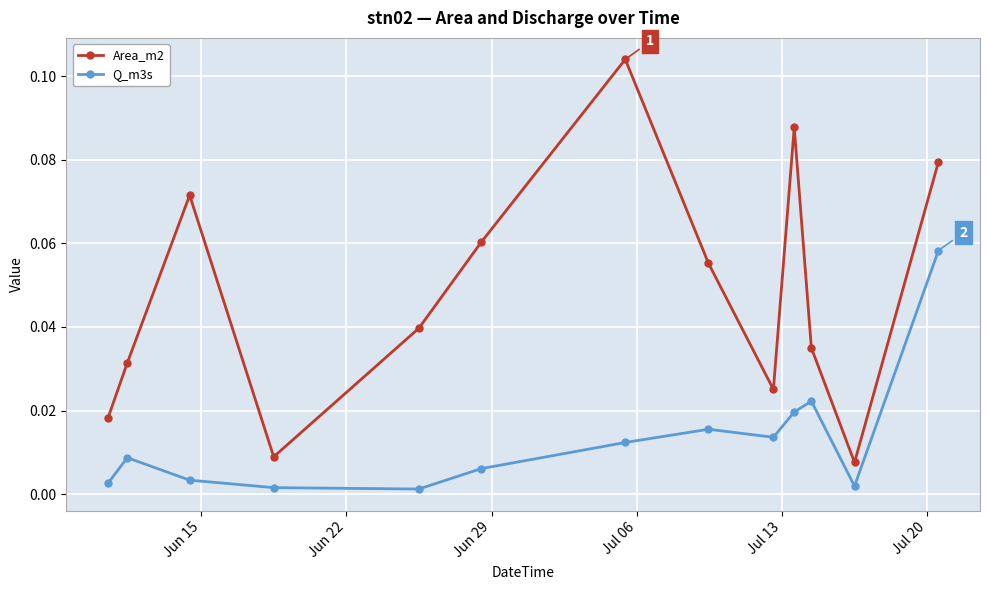

At how many categories does at least one series exceed 0?

13